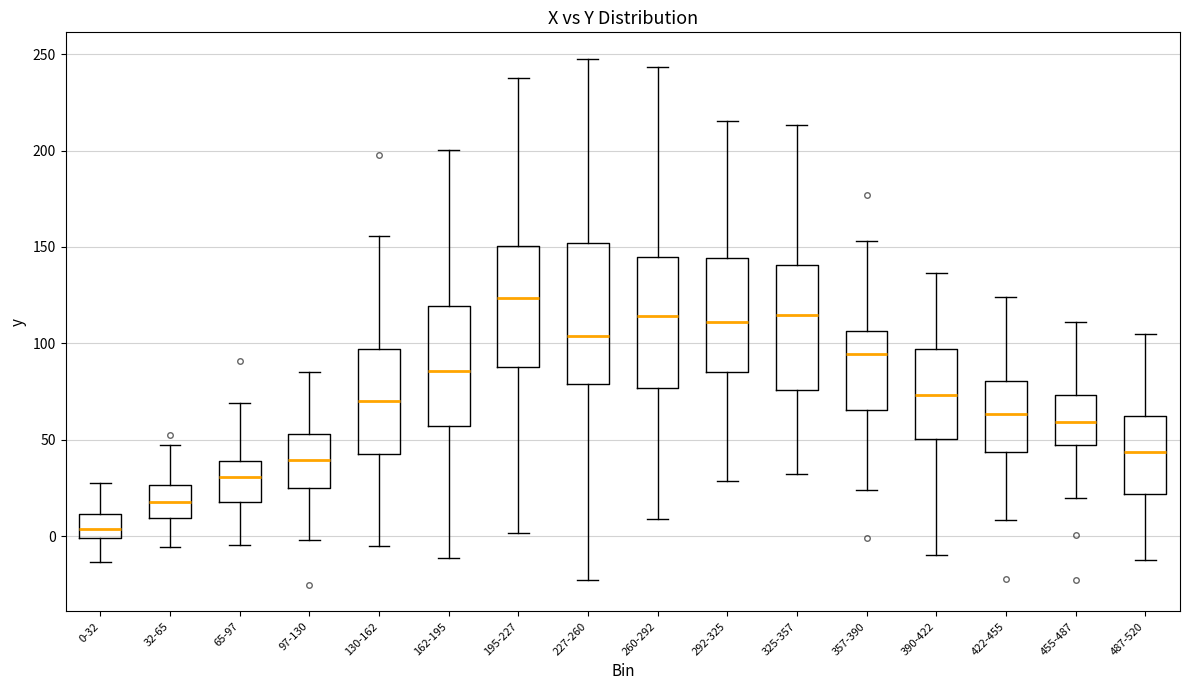

Reading left to right, transcribe this box plot: for each box, give where its median line is, the range the box spans, and where its two whiskers end, as read against the y-axis. The values are not printed on the chart, so give them approximately, as read against the axis.

0-32: median 5, box 0 to 10, whiskers -15 to 25
32-65: median 20, box 10 to 25, whiskers -5 to 45
65-97: median 30, box 20 to 40, whiskers -5 to 70
97-130: median 40, box 25 to 55, whiskers 0 to 85
130-162: median 70, box 45 to 95, whiskers -5 to 155
162-195: median 85, box 55 to 120, whiskers -10 to 200
195-227: median 125, box 90 to 150, whiskers 0 to 240
227-260: median 105, box 80 to 150, whiskers -25 to 250
260-292: median 115, box 75 to 145, whiskers 10 to 245
292-325: median 110, box 85 to 145, whiskers 30 to 215
325-357: median 115, box 75 to 140, whiskers 30 to 215
357-390: median 95, box 65 to 105, whiskers 25 to 155
390-422: median 75, box 50 to 95, whiskers -10 to 135
422-455: median 65, box 45 to 80, whiskers 10 to 125
455-487: median 60, box 45 to 75, whiskers 20 to 110
487-520: median 45, box 20 to 60, whiskers -10 to 105